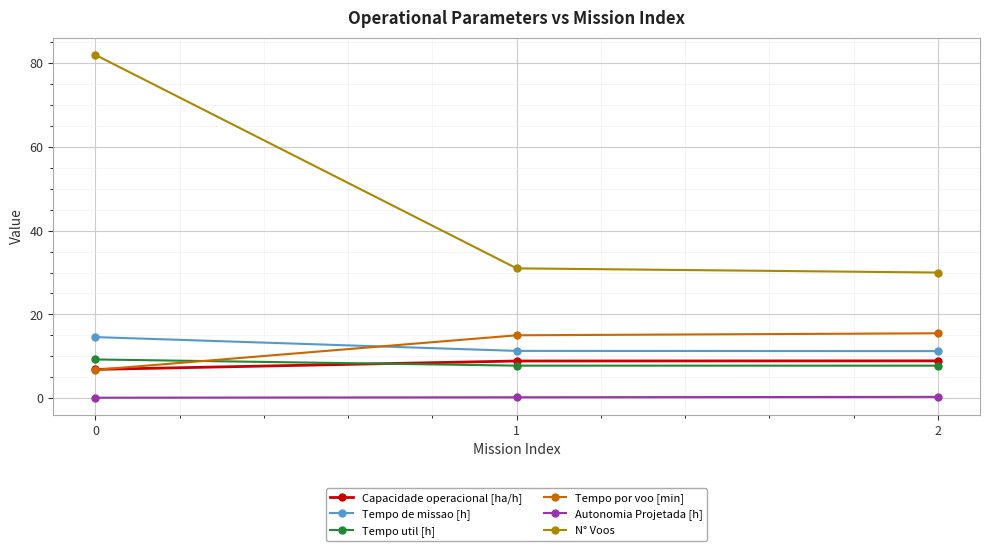

What are all the series names shown in the legend?

Capacidade operacional [ha/h], Tempo de missao [h], Tempo util [h], Tempo por voo [min], Autonomia Projetada [h], N° Voos